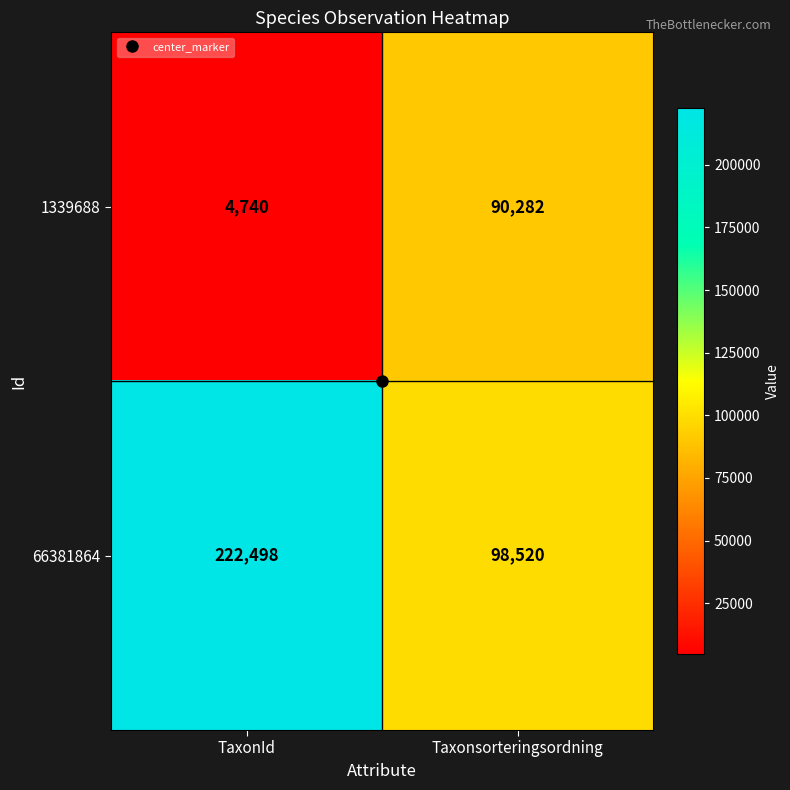

Which series has the largest total across all categories?

66381864